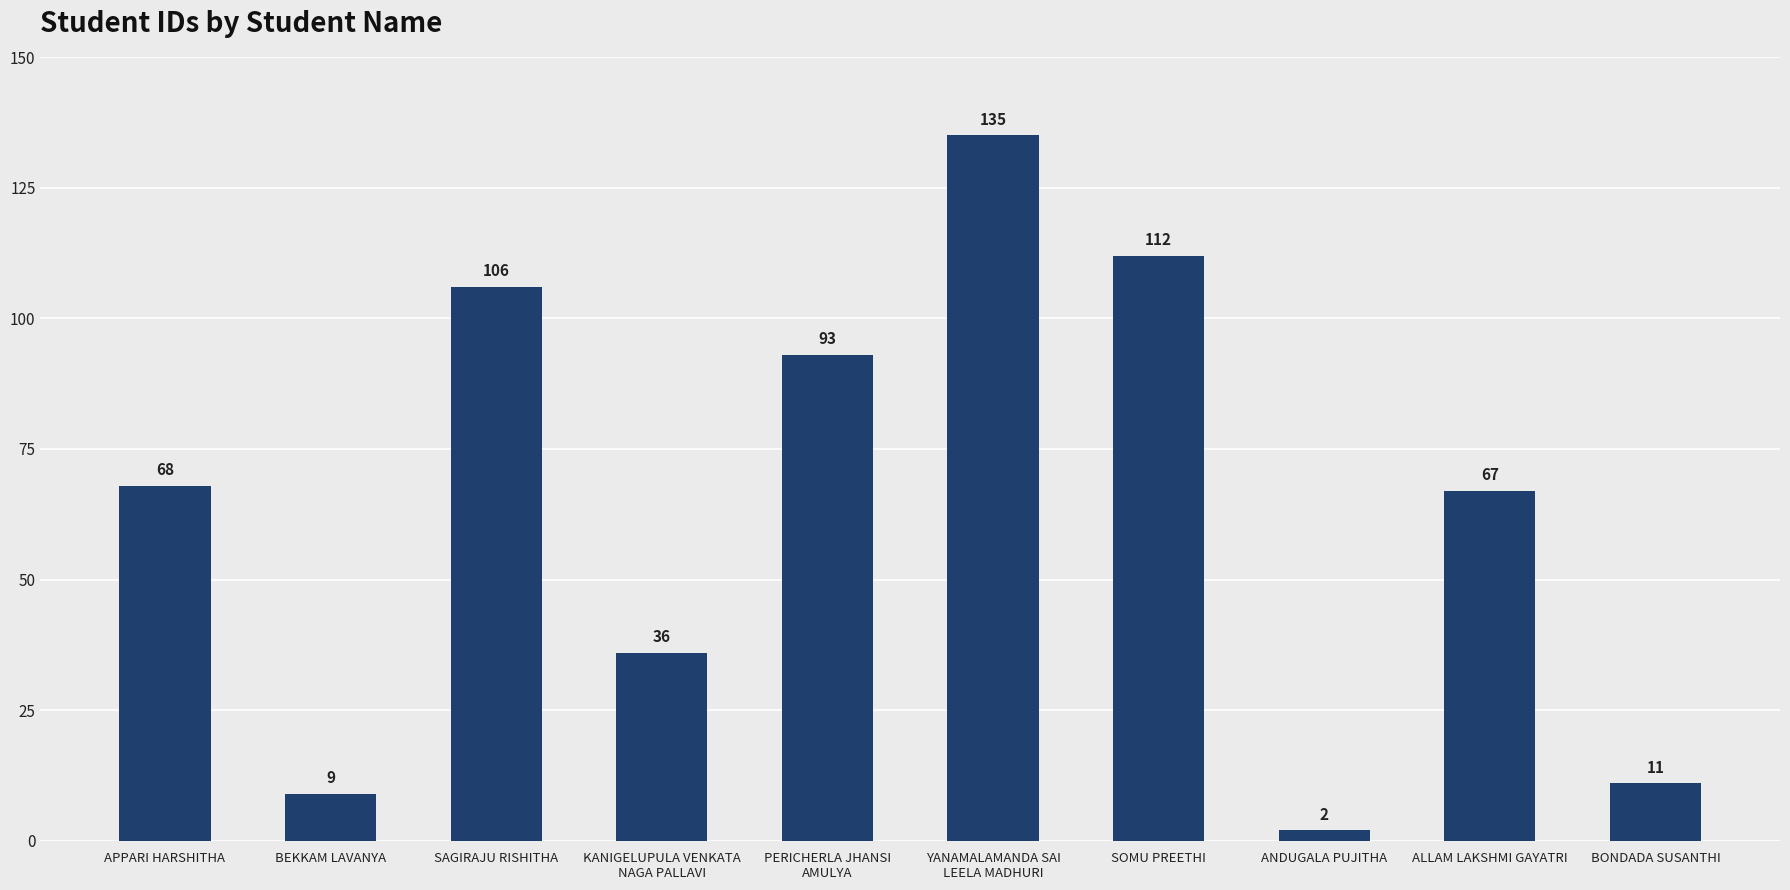

Rank the categories by value from lowest to highest.

ANDUGALA PUJITHA, BEKKAM LAVANYA, BONDADA SUSANTHI, KANIGELUPULA VENKATA
NAGA PALLAVI, ALLAM LAKSHMI GAYATRI, APPARI HARSHITHA, PERICHERLA JHANSI
AMULYA, SAGIRAJU RISHITHA, SOMU PREETHI, YANAMALAMANDA SAI
LEELA MADHURI